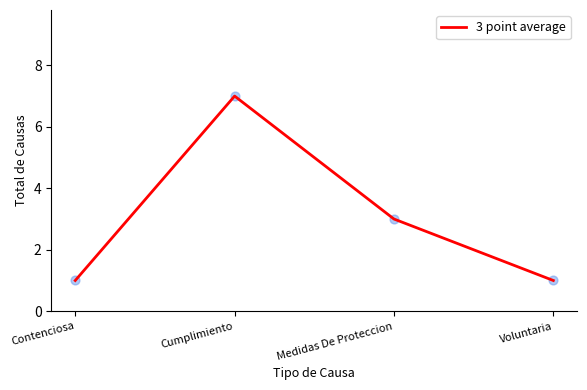

Approximately how many times larger is the value at Contenciosa compared to Voluntaria?

1.0